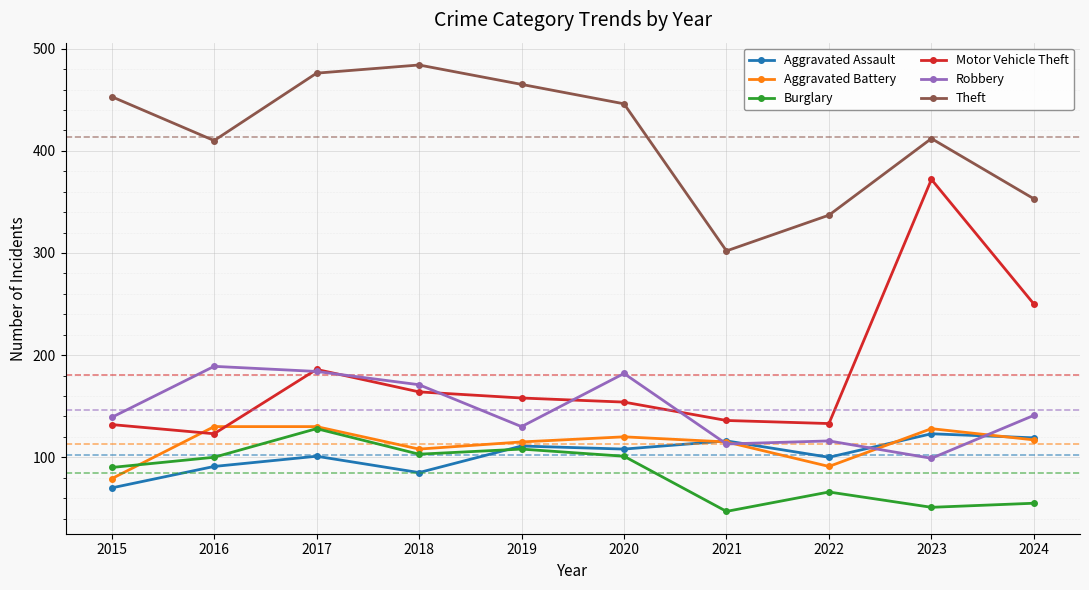

Which series has the largest total across all categories?

Theft